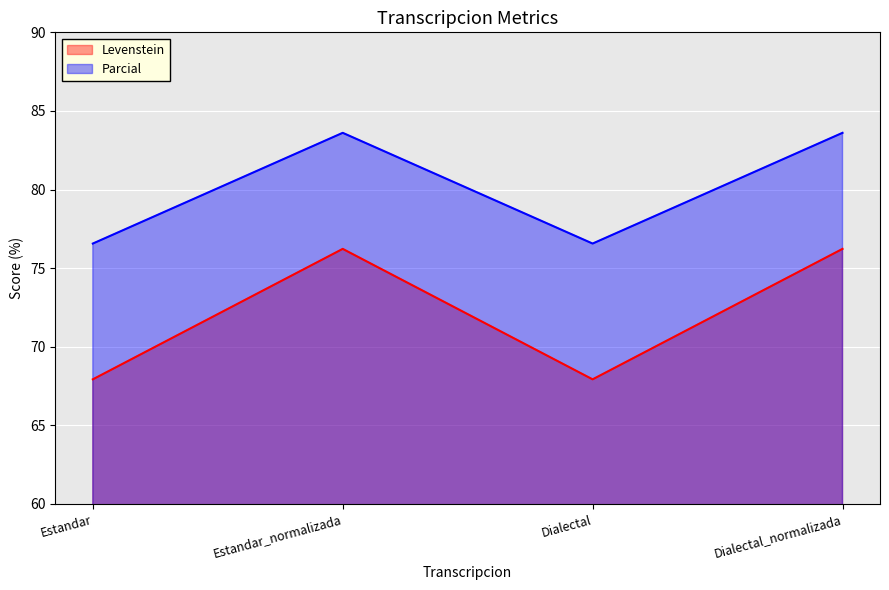

List the series in order of their overall mean, highest first.

Parcial, Levenstein